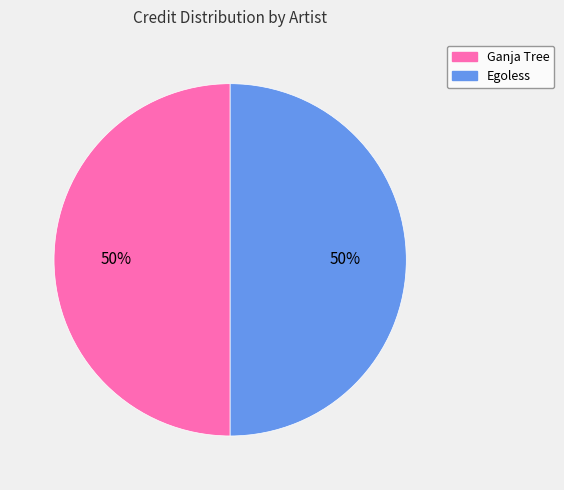

True or false: Ganja Tree accounts for 63% of the total.

False